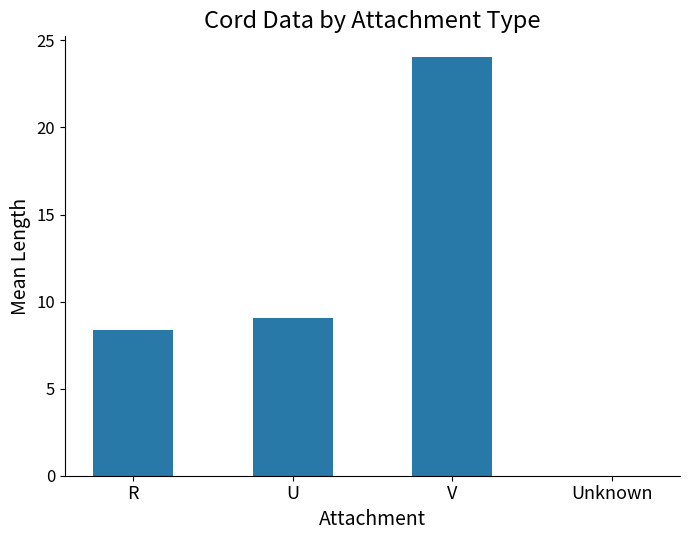

True or false: the data shows 2.6 at U.

False